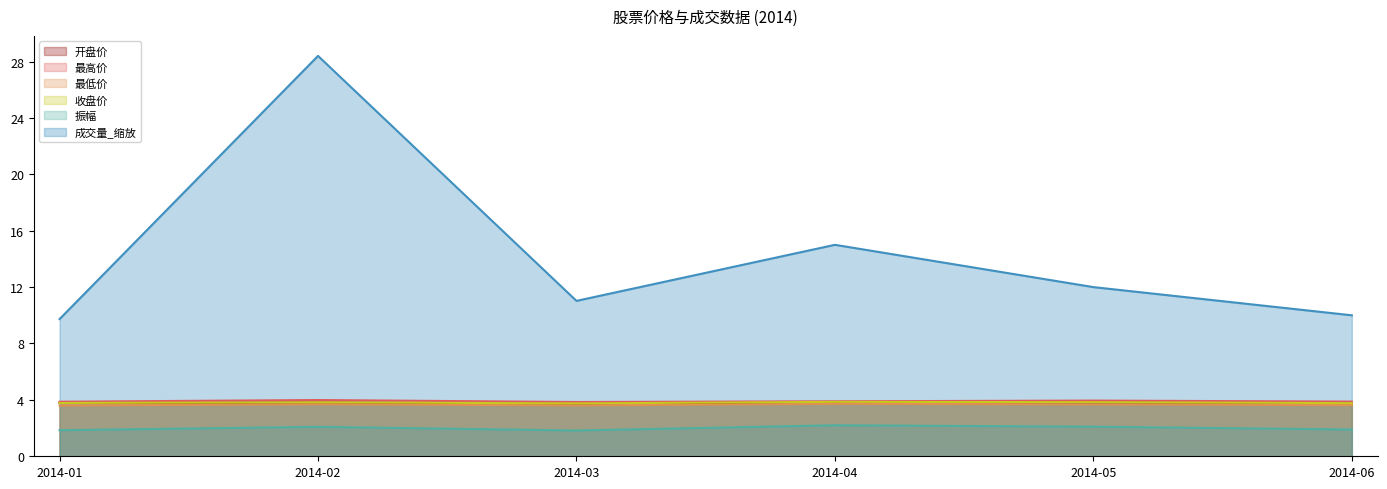

Reading left to right, extract all data points from this chart.

开盘价: 2014-01=3.8	2014-02=3.8	2014-03=3.7	2014-04=3.8	2014-05=3.8	2014-06=3.8
最高价: 2014-01=3.9	2014-02=4.0	2014-03=3.9	2014-04=3.9	2014-05=4.0	2014-06=3.9
收盘价: 2014-01=3.8	2014-02=3.8	2014-03=3.8	2014-04=3.9	2014-05=3.8	2014-06=3.8
振幅: 2014-01=1.9	2014-02=2.1	2014-03=1.8	2014-04=2.2	2014-05=2.1	2014-06=1.9
成交量: 2014-01=9.7	2014-02=28.4	2014-03=11.0	2014-04=15.0	2014-05=12.0	2014-06=10.0